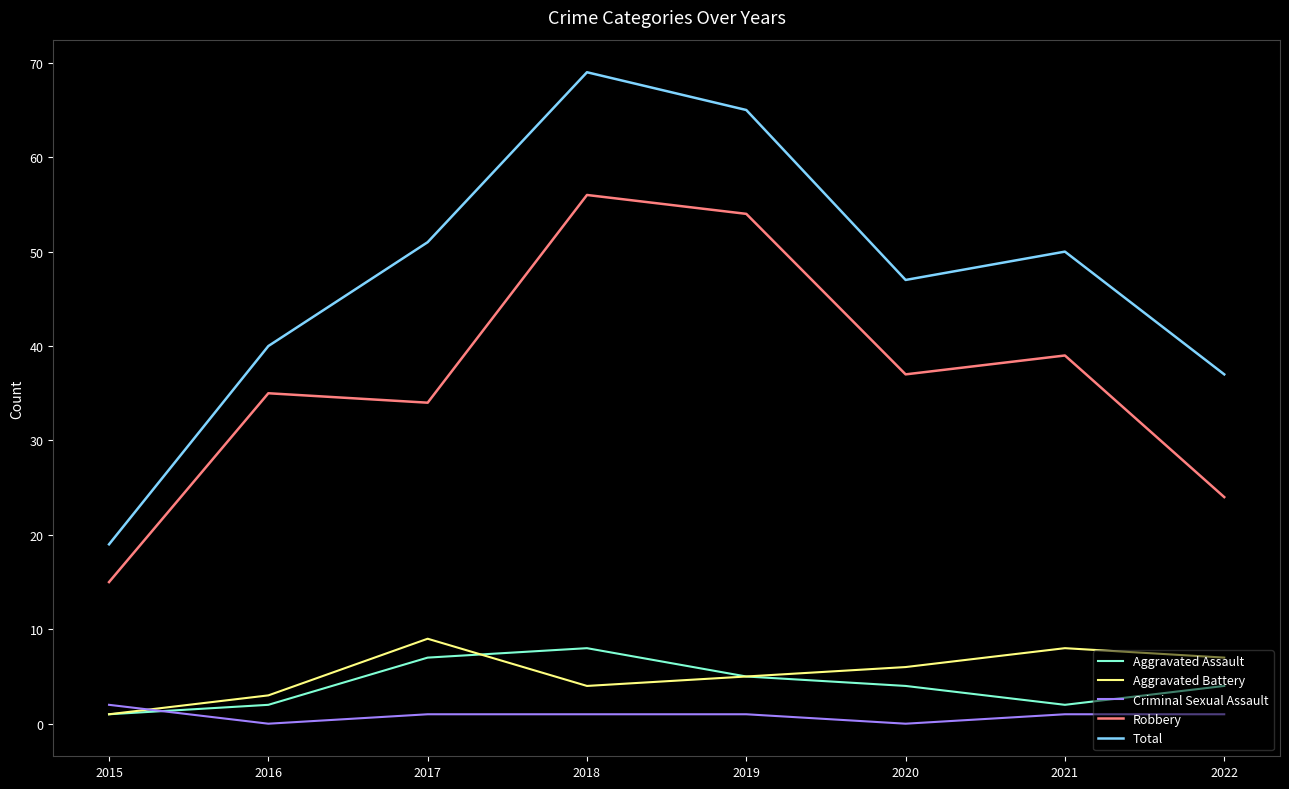

Which series has the largest range (max minus min)?

Total